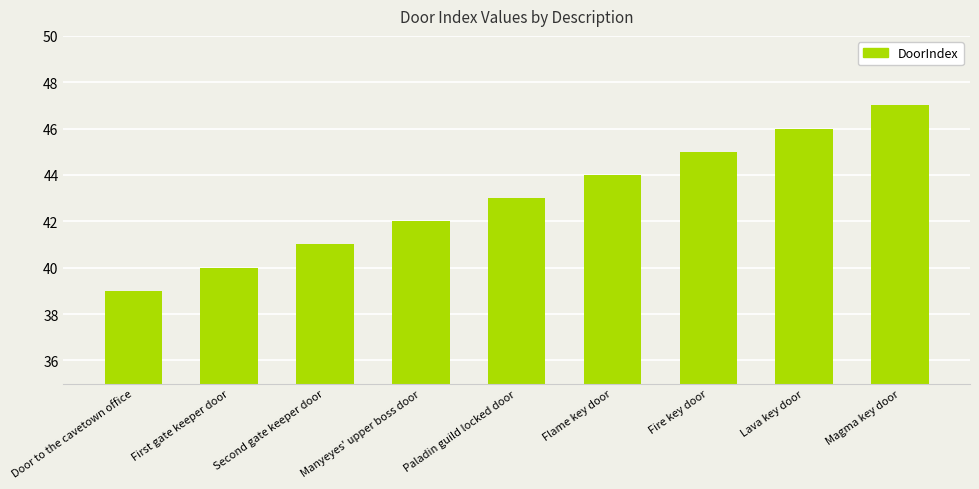

At which label is the value closest to 43?

Paladin guild locked door